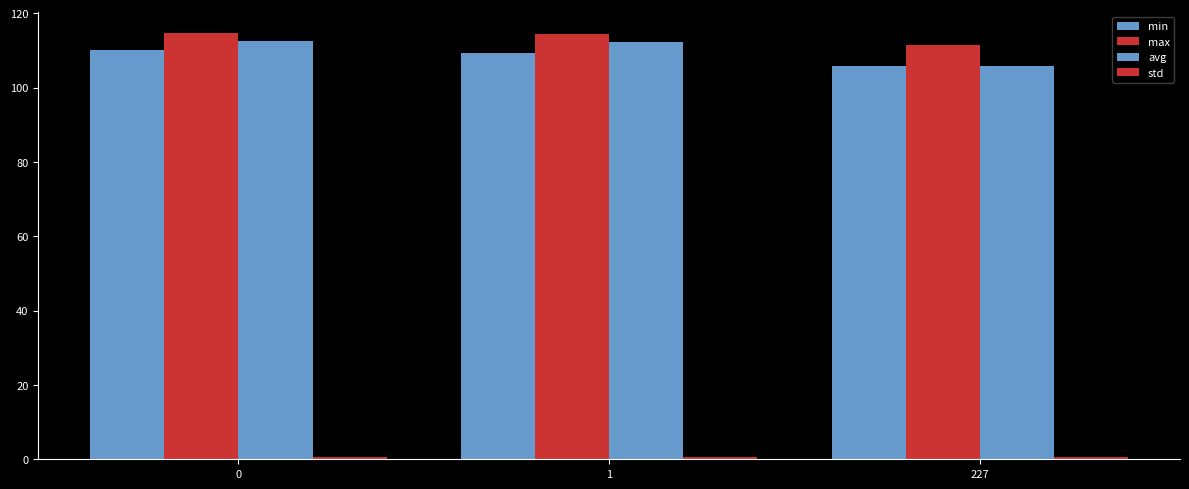

How many bars are there in total?

12